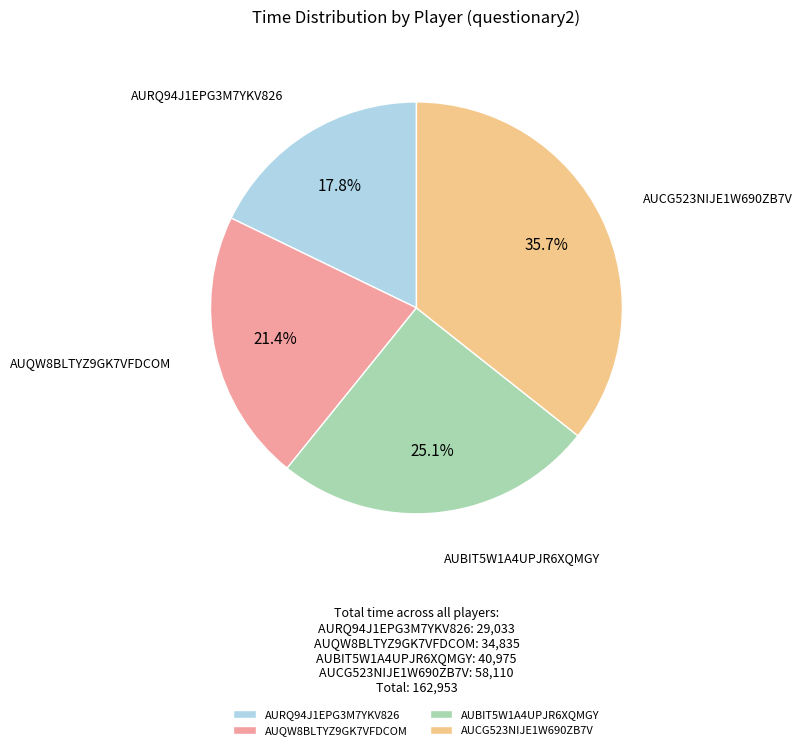

Which slice is the smallest?

AURQ94J1EPG3M7YKV826